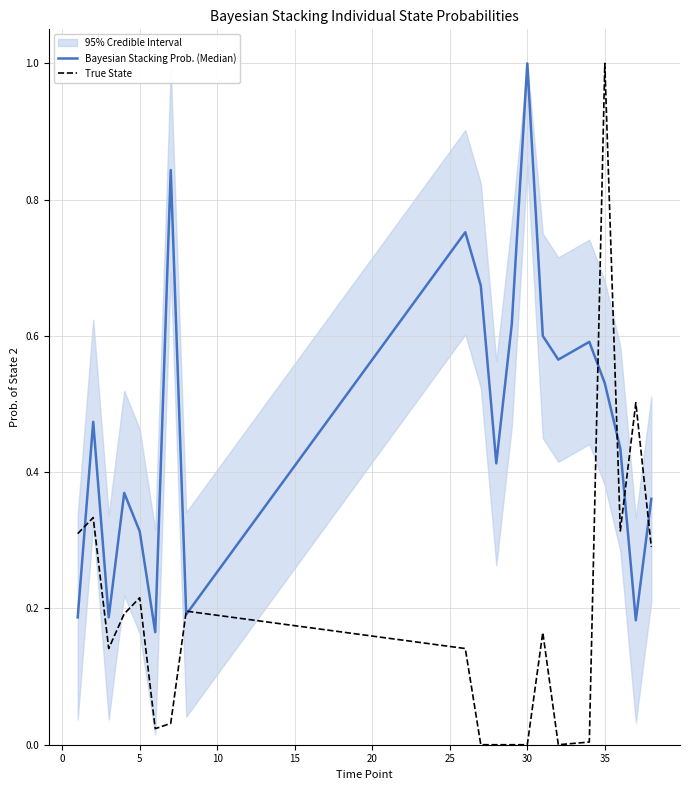

Between 10 and 15, which series saw the biggest shift?

Bayesian Stacking Prob. (Median)